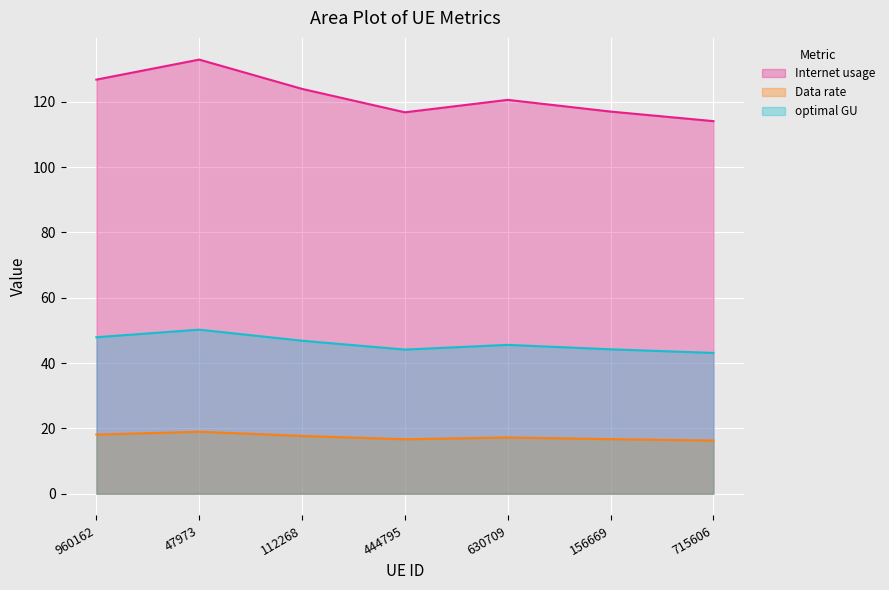

How many interior local valleys does the optimal GU series have?

1